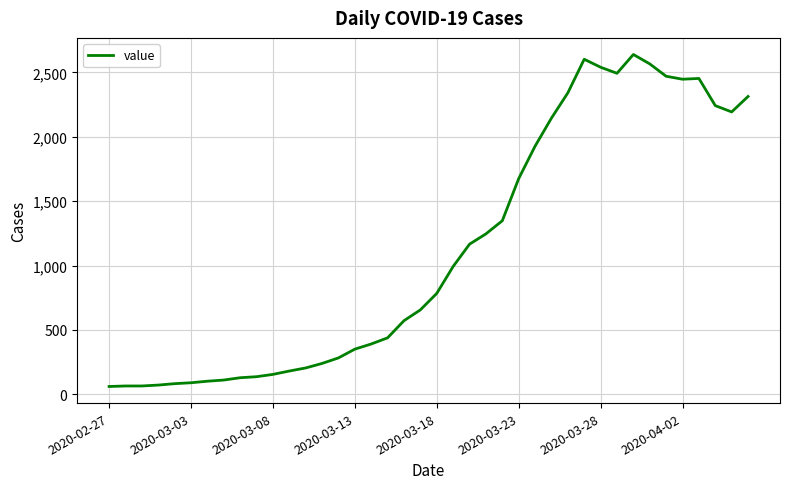

How many lines are shown in the chart?

1